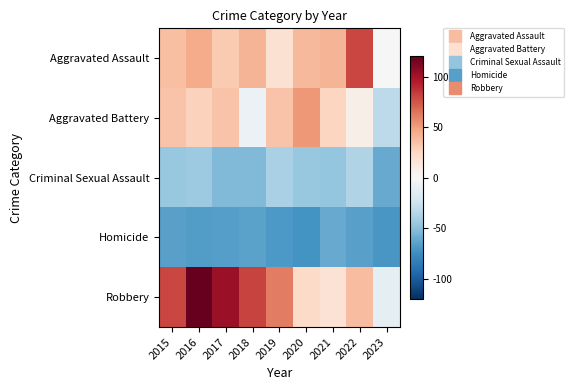

Reading left to right, what are all the values shown in this chart?

Aggravated Assault: 2015=36.1	2016=44.1	2017=31.1	2018=41.1	2019=18.1	2020=39.1	2021=41.1	2022=80.1	2023=0.1
Aggravated Battery: 2015=34.1	2016=28.1	2017=34.1	2018=-6.9	2019=34.1	2020=52.1	2021=26.1	2022=7.1	2023=-31.9
Criminal Sexual Assault: 2015=-45.9	2016=-43.9	2017=-52.9	2018=-52.9	2019=-38.9	2020=-45.9	2021=-46.9	2022=-35.9	2023=-60.9
Homicide: 2015=-64.9	2016=-66.9	2017=-65.9	2018=-63.9	2019=-68.9	2020=-71.9	2021=-60.9	2022=-64.9	2023=-69.9
Robbery: 2015=80.1	2016=120.1	2017=104.1	2018=81.1	2019=61.1	2020=23.1	2021=17.1	2022=37.1	2023=-10.9